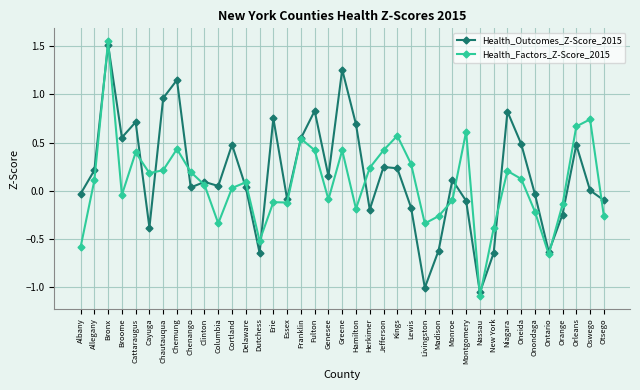

How many positive values does the Health_Factors_Z-Score_2015 series have?

22